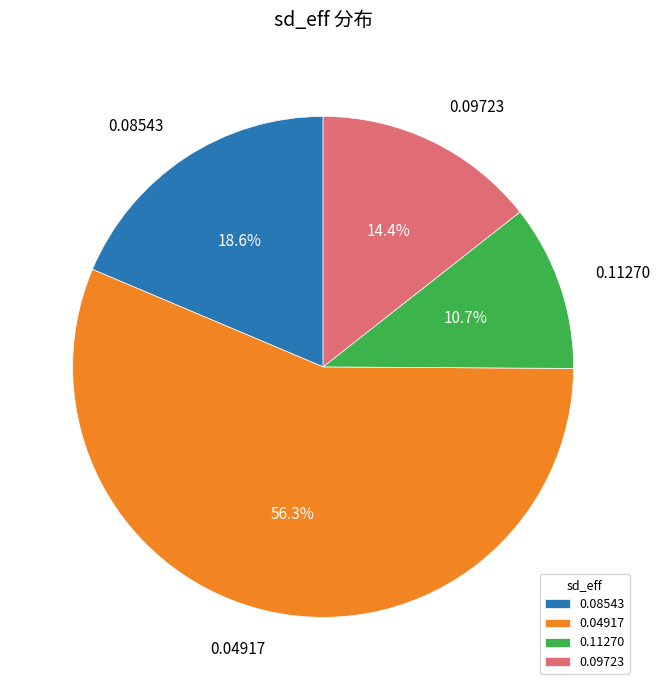

Which category has the biggest portion of the pie?

0.04917